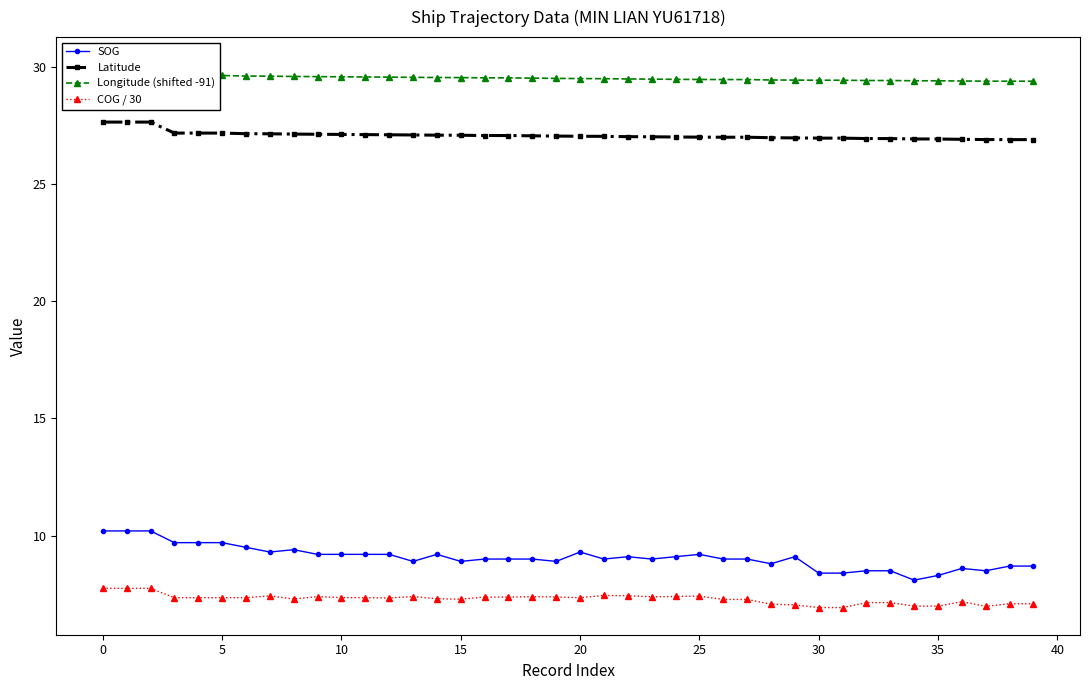

What is the total value across all series at 22?

73.0